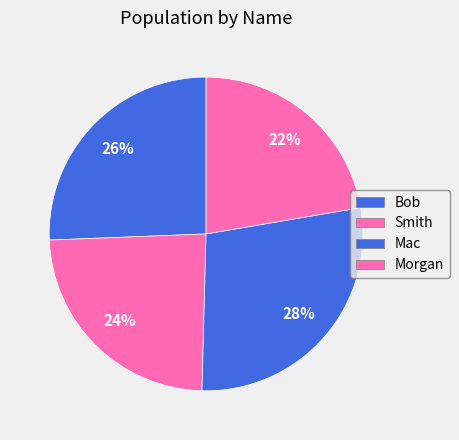

The Morgan slice represents 22% of the pie. True or false?

True